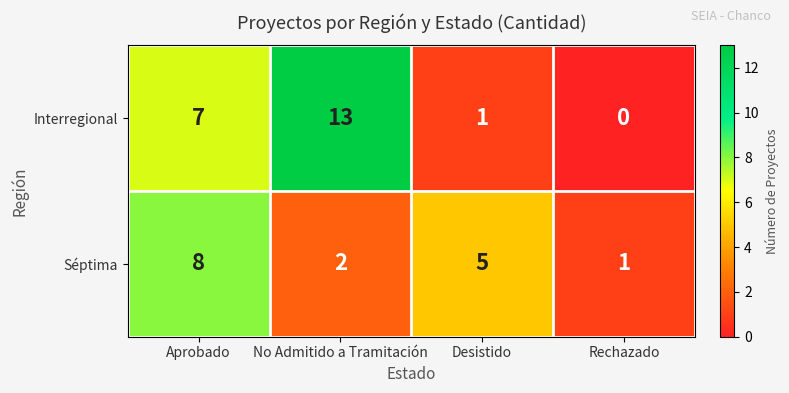

Reading right to left, transcribe all the data shown in this chart.

Interregional: 0	1	13	7
Séptima: 1	5	2	8